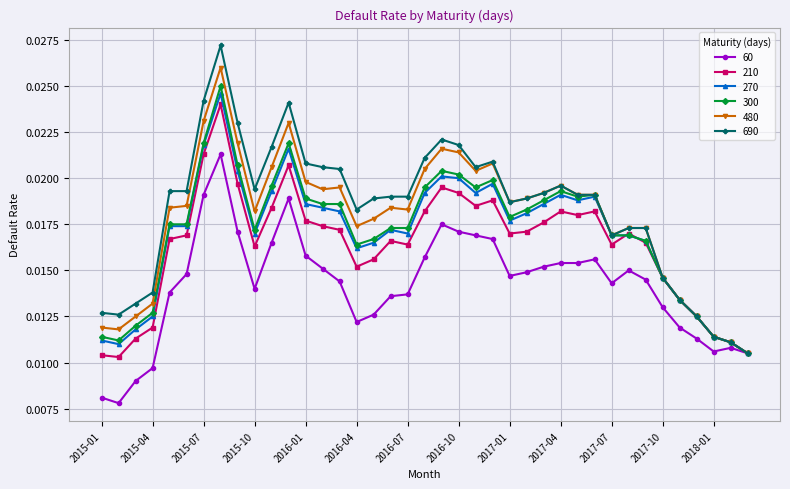

In 210, how many points are lower than both neighbors (excluding endpoints)?

8